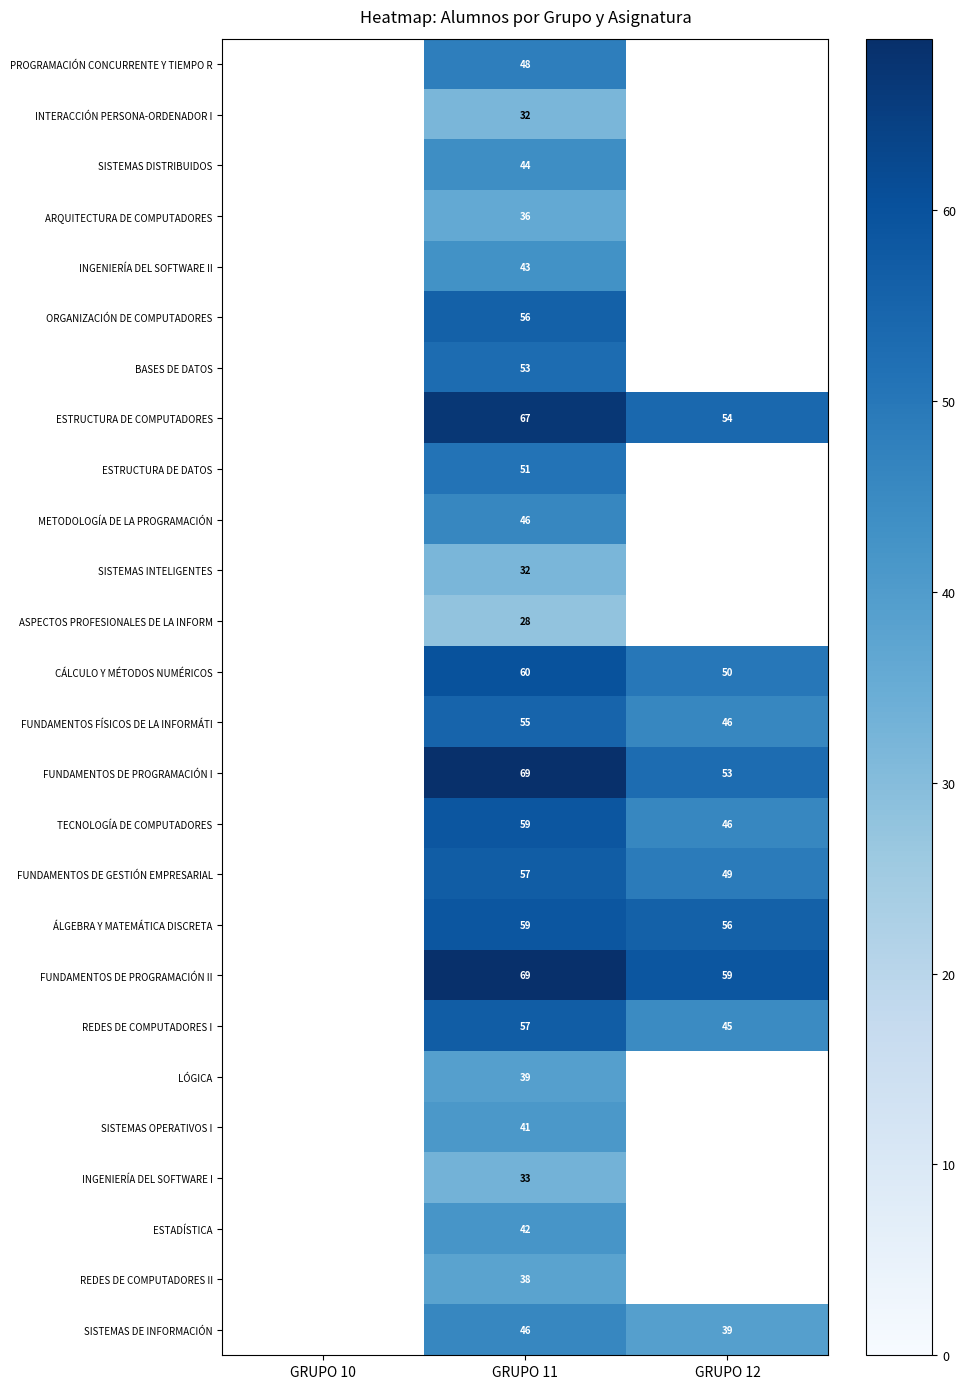

True or false: CÁLCULO Y MÉTODOS NUMÉRICOS has a value of 14 at GRUPO 12.

False